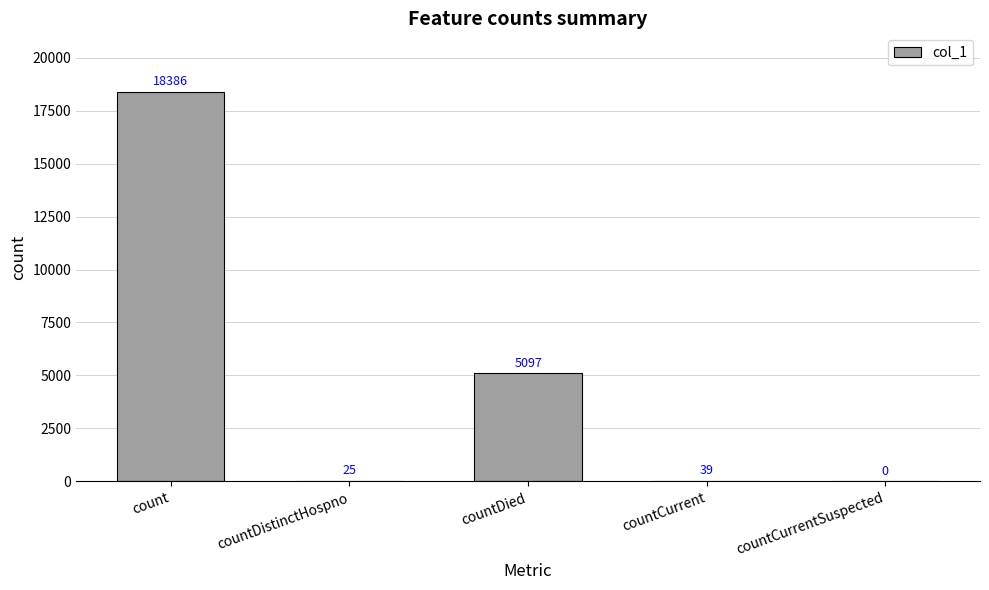

What is the sum of all values?

23547